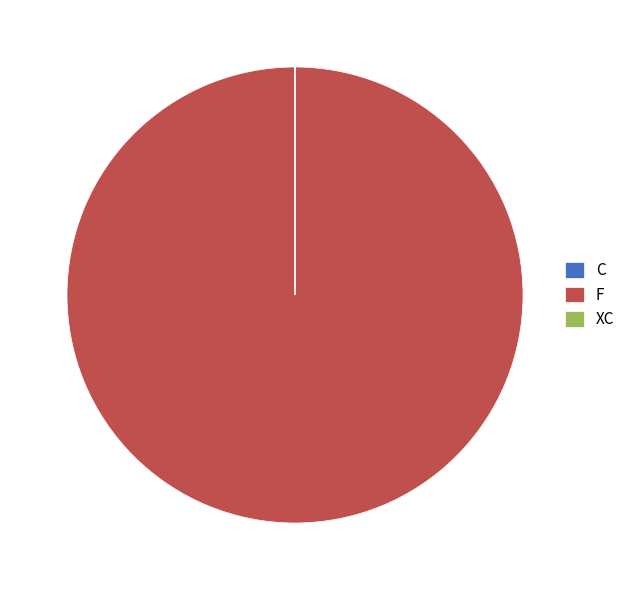

Which slice is the largest?

F